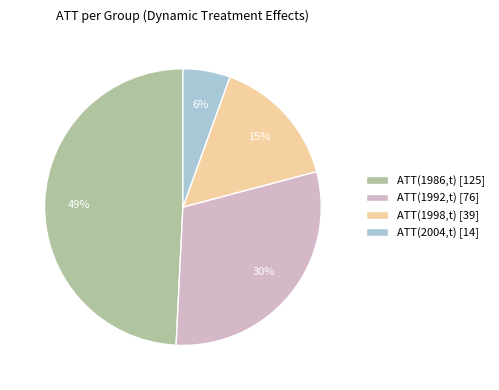

Is there a majority slice in this chart?

No